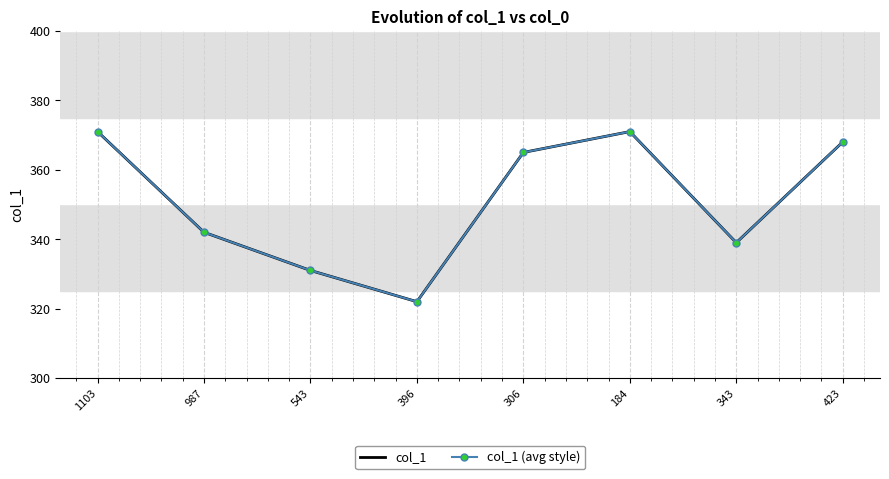

True or false: col_1 has more than 1 interior local peaks.

False